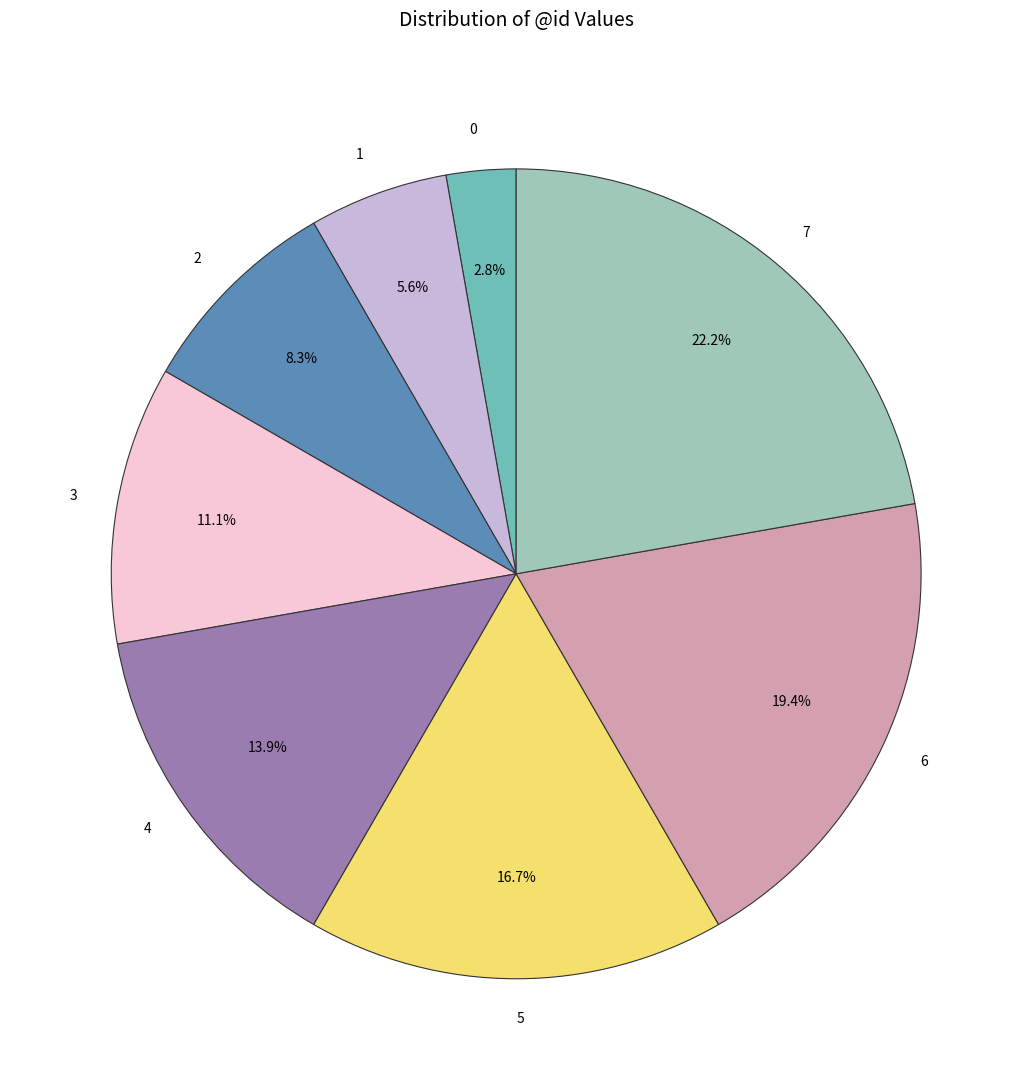

Is there any slice that represents more than half of the pie?

No